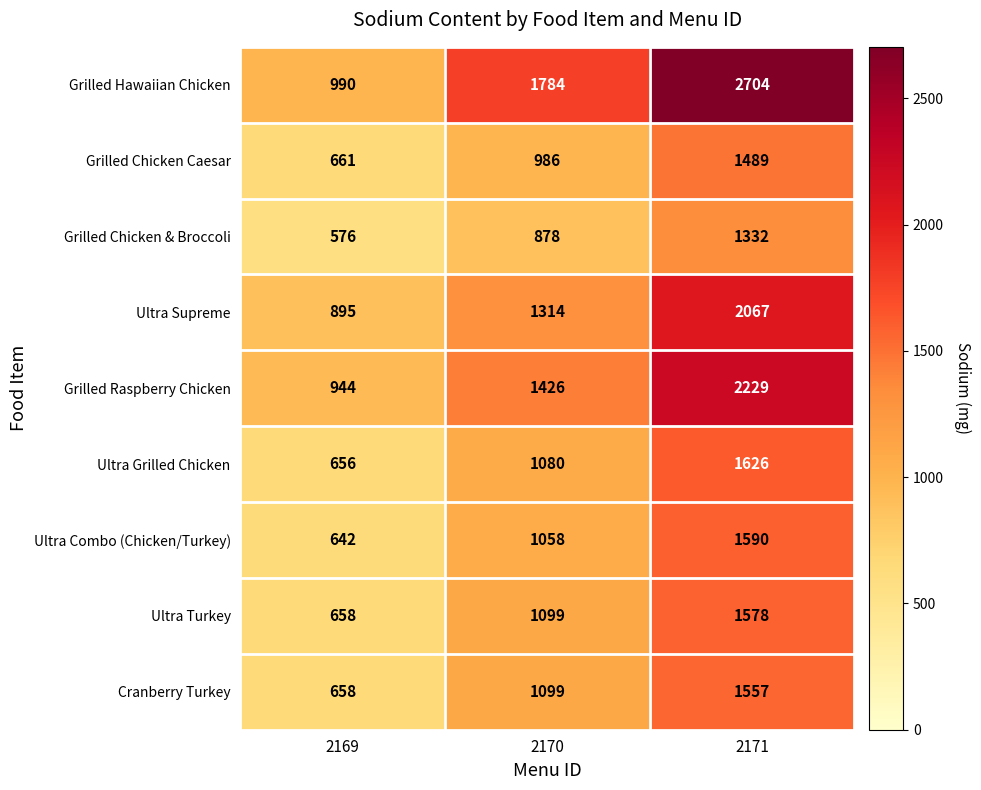

At how many categories does at least one series exceed 741?

3